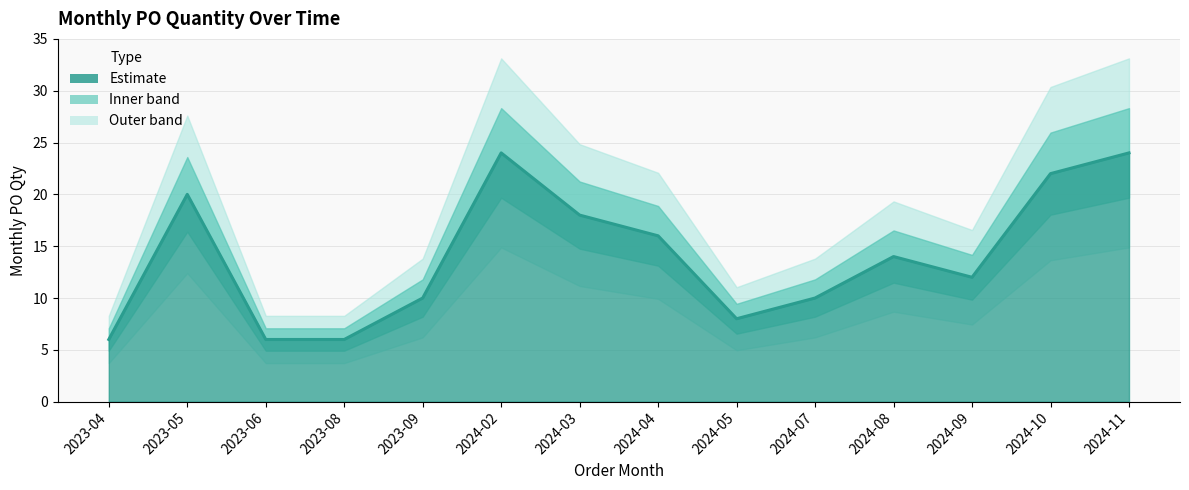

How many points are higher than both their immediate neighbors (excluding endpoints)?

3